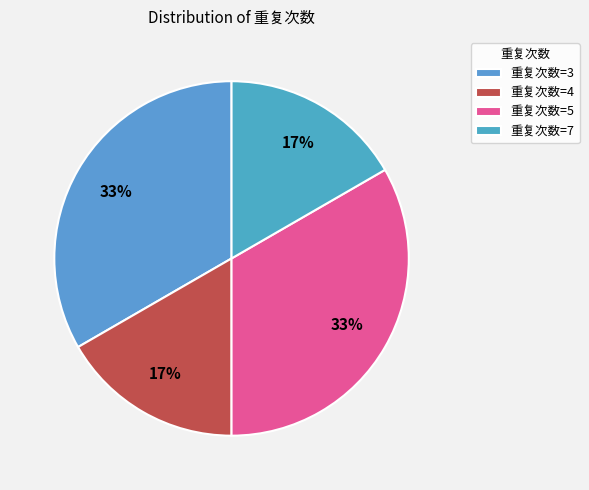

How many segments does this pie chart have?

4